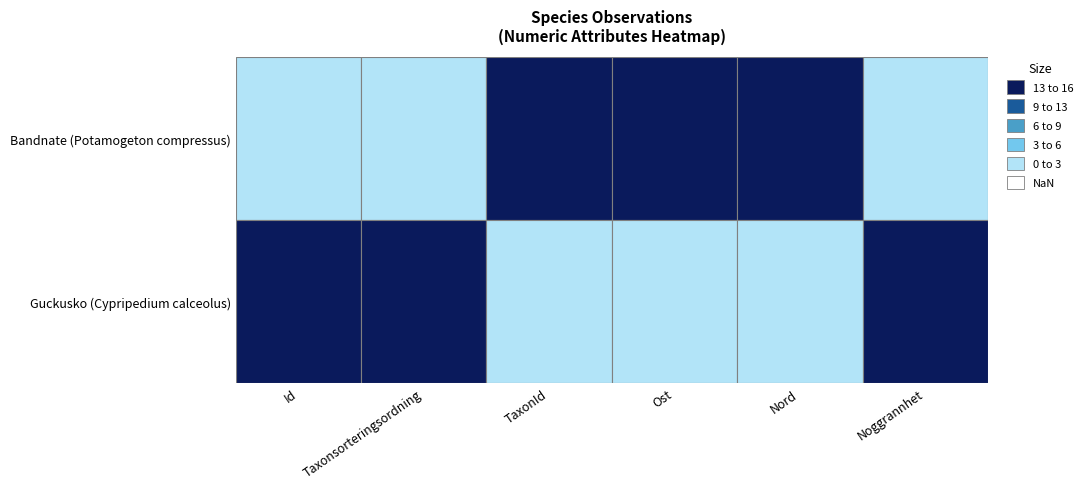

How many distinct data groups are displayed?

2